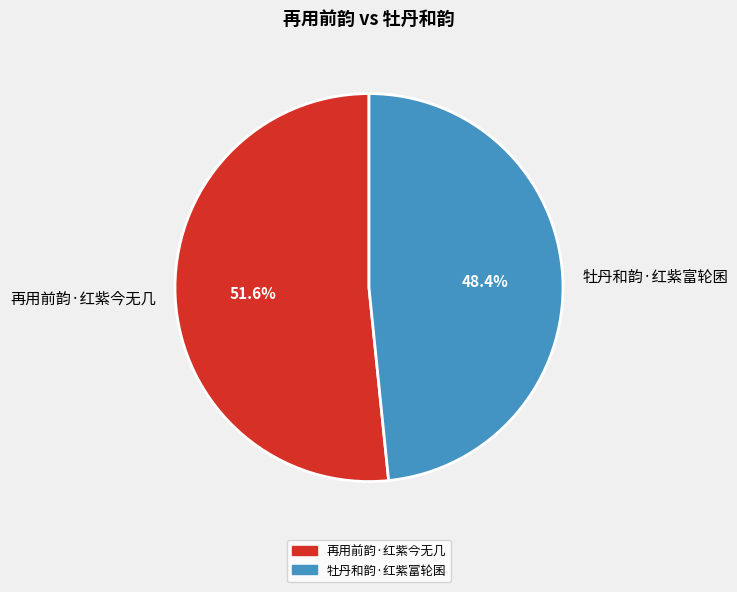

How much of the chart is everything except 再用前韵·红紫今无几?

48.4%